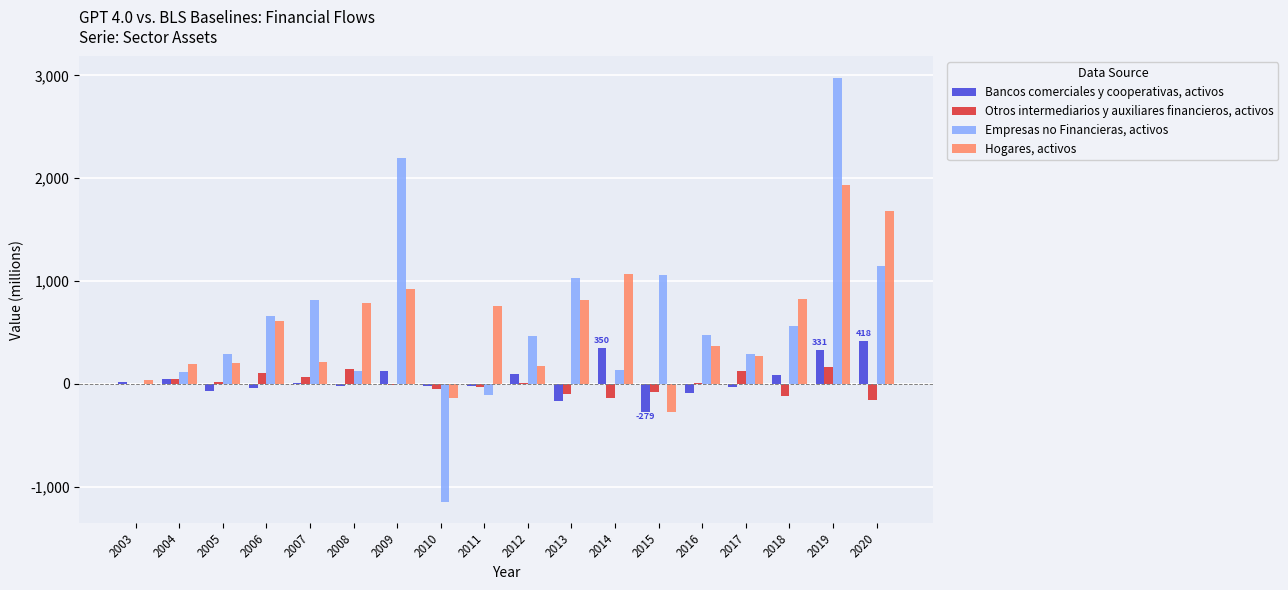

The value of Empresas no Financieras, activos at 2010 is -1146. True or false?

True